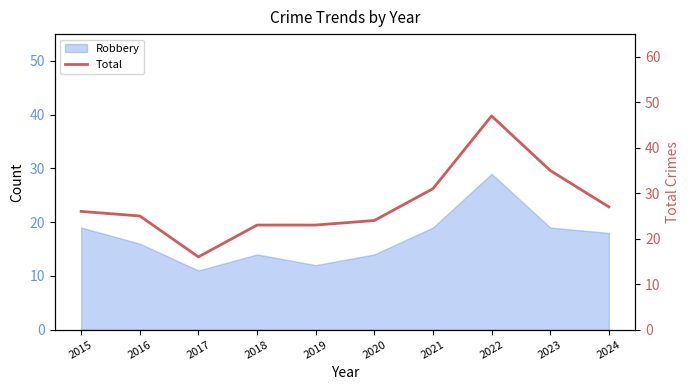

What is the difference between the maximum and minimum values?

31